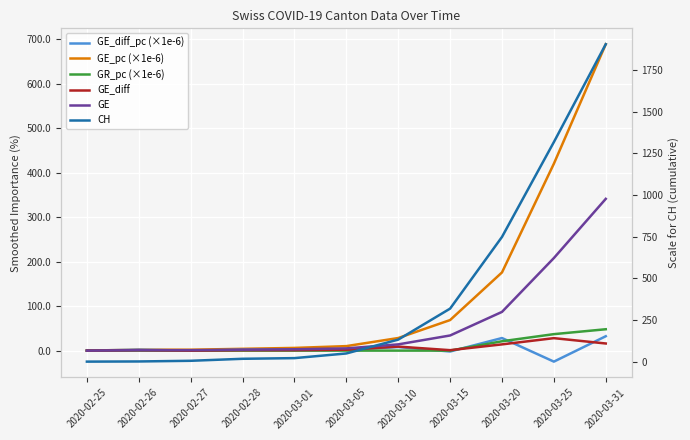

At which category does the chart reach its peak across all series?

2020-03-31